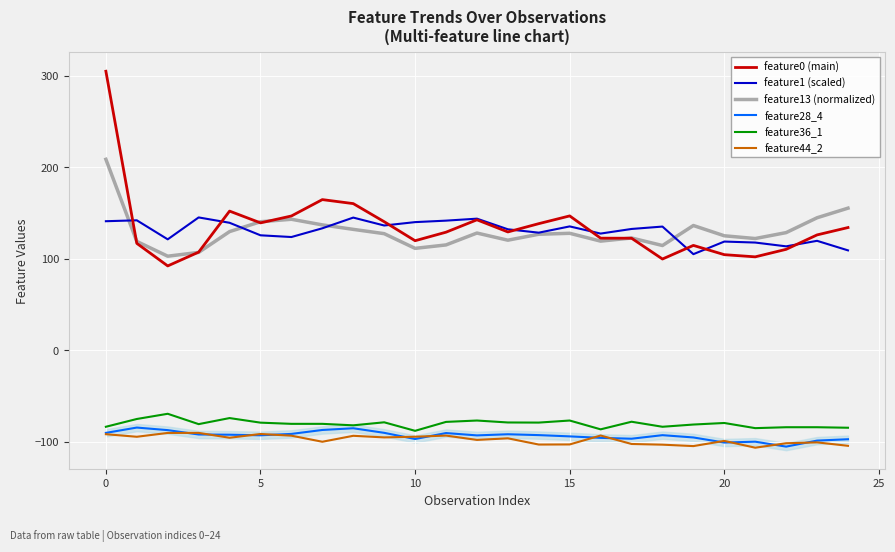

True or false: feature13 (normalized) and feature44_2 cross at least once.

False